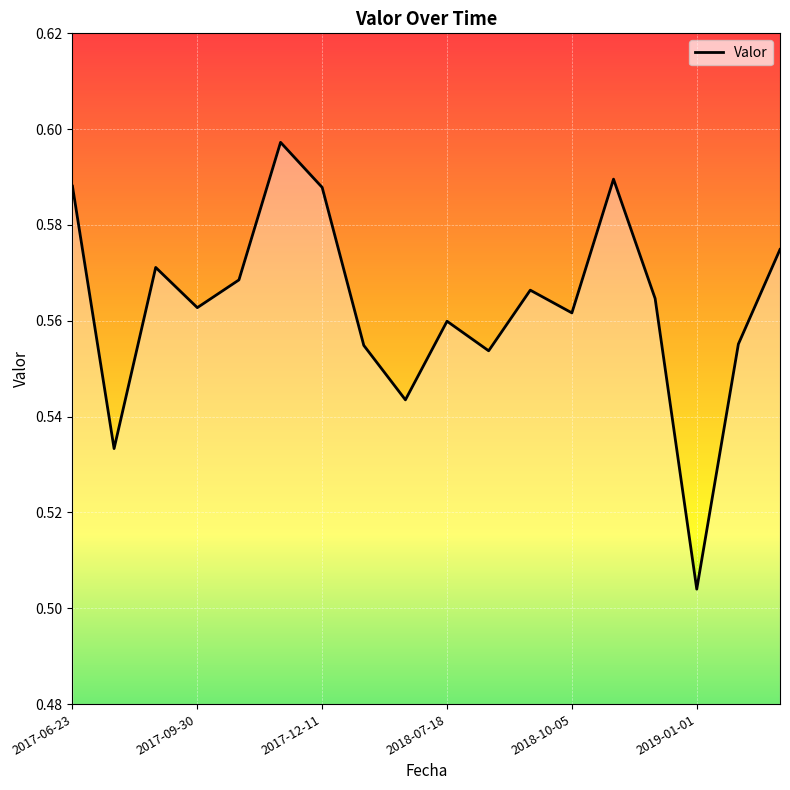

How many values are between 0 and 1?

18